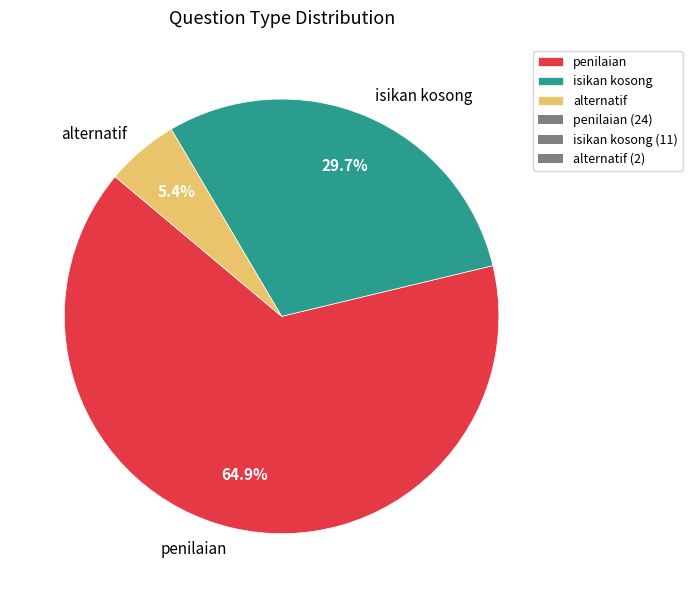

Is there any slice that represents more than half of the pie?

Yes